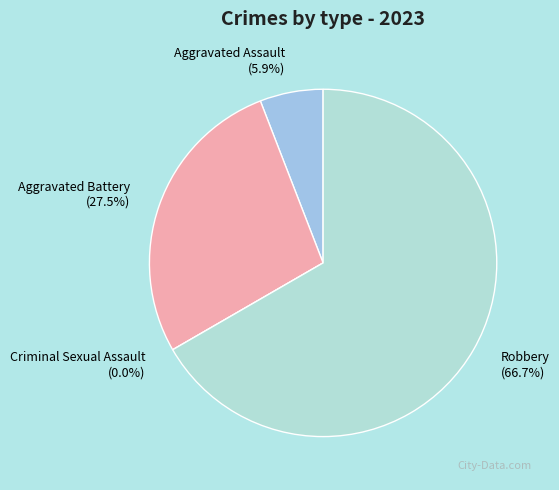

Rank the categories by value from highest to lowest.

Robbery, Aggravated Battery, Aggravated Assault, Criminal Sexual Assault